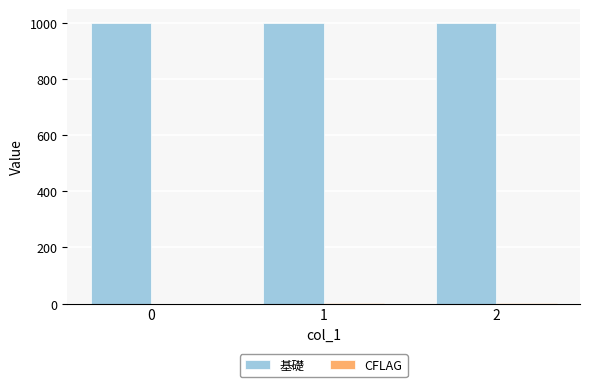

What is the sum of all 基礎 values?

3000